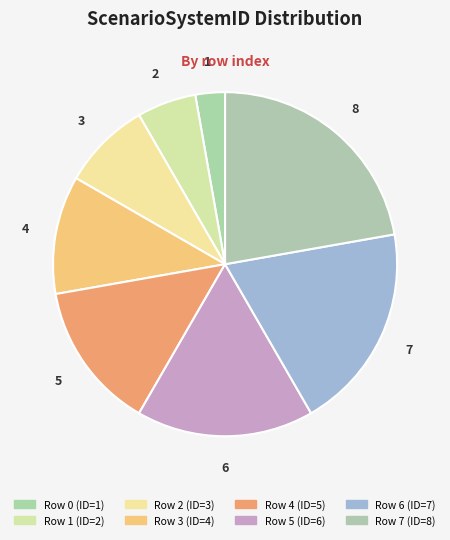

Is there a majority slice in this chart?

No